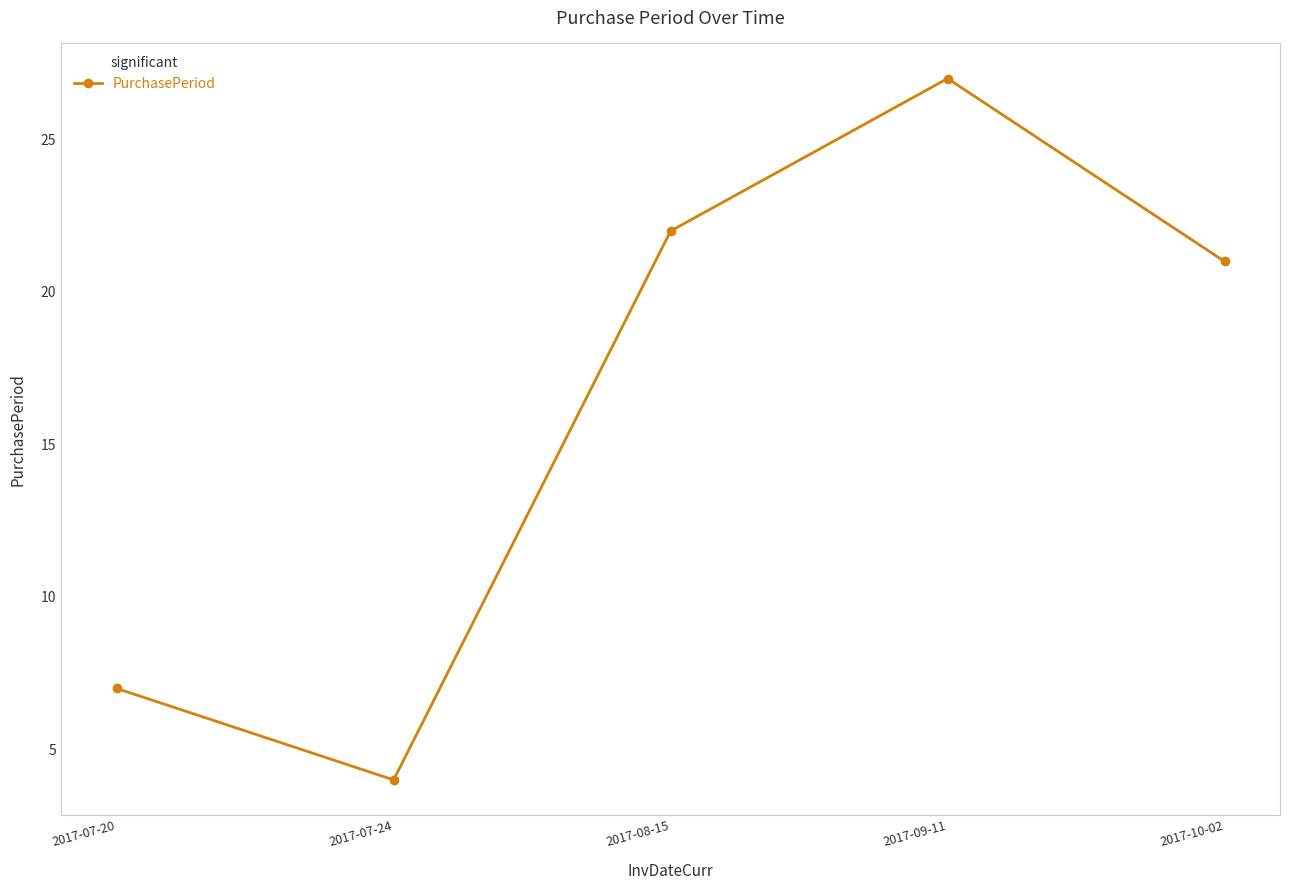

What is the smallest value displayed?

4